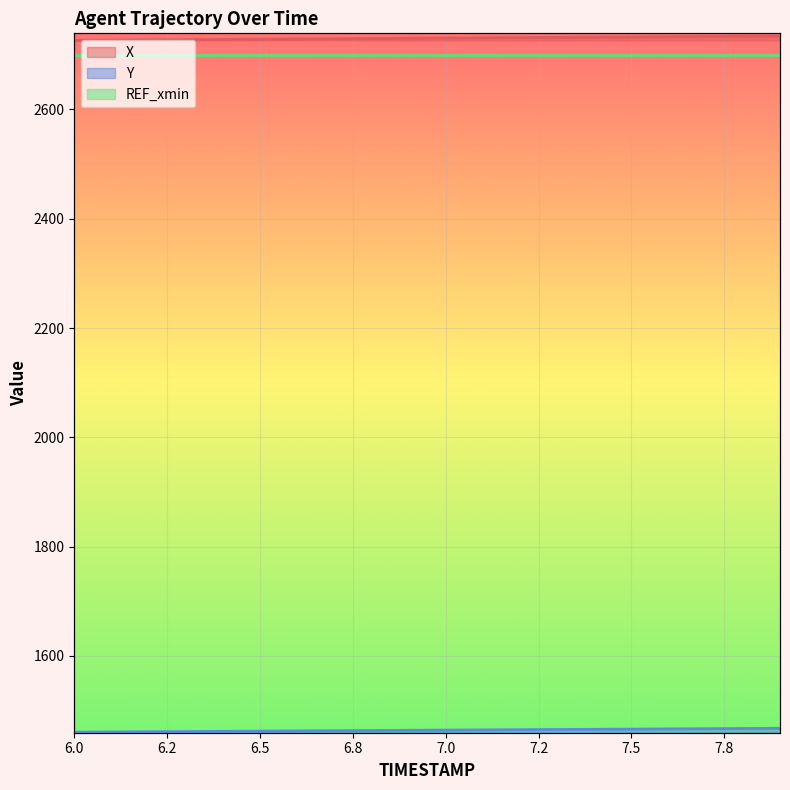

Where is X nearest to the value 2730?

6.8